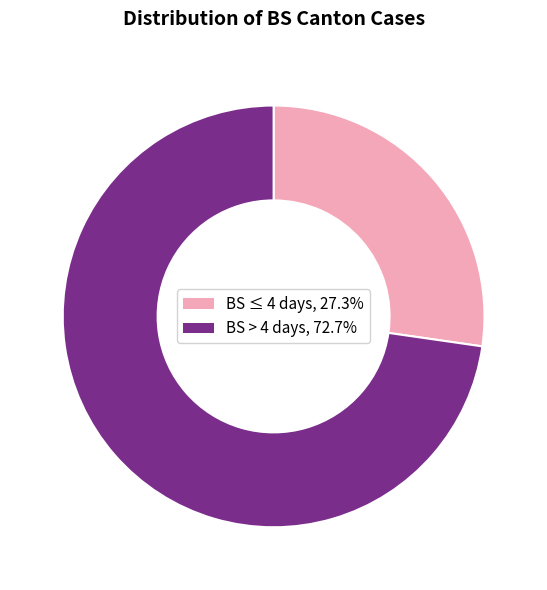

Is there a majority slice in this chart?

Yes